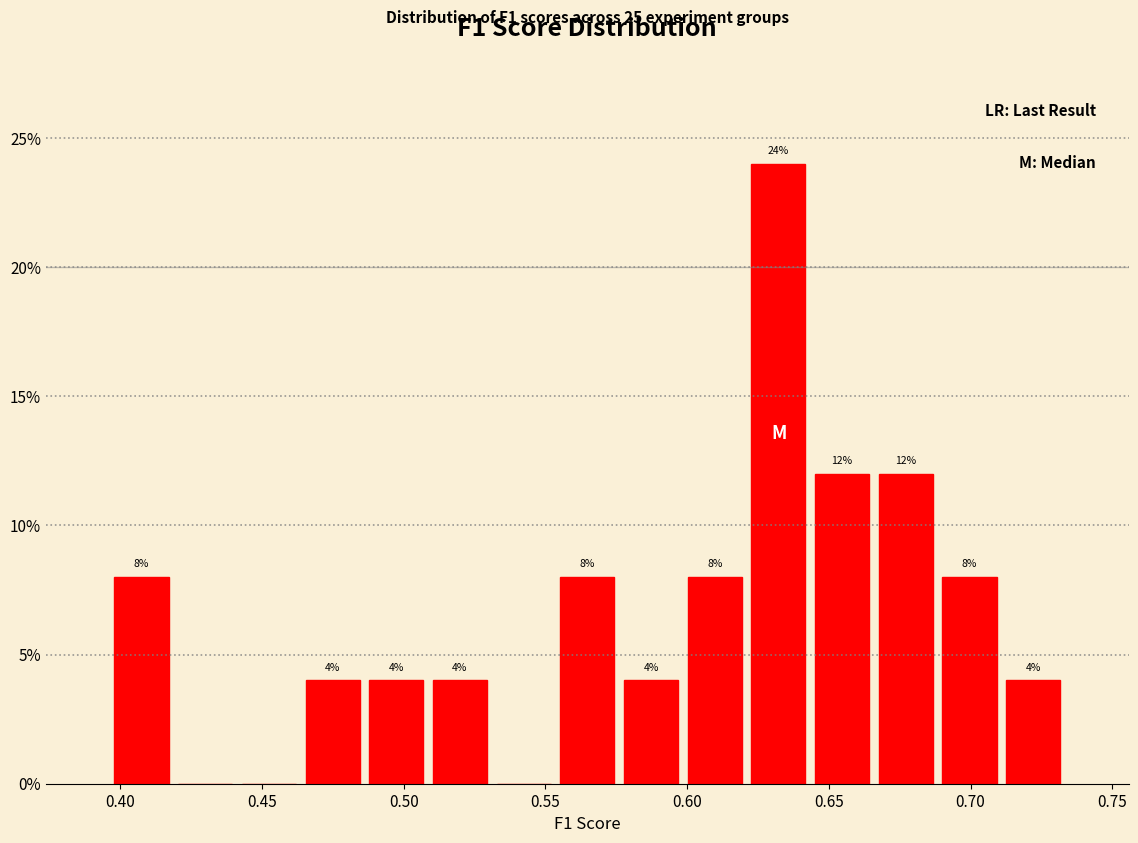

Which range on the x-axis has the tallest bar?

0.620 to 0.645